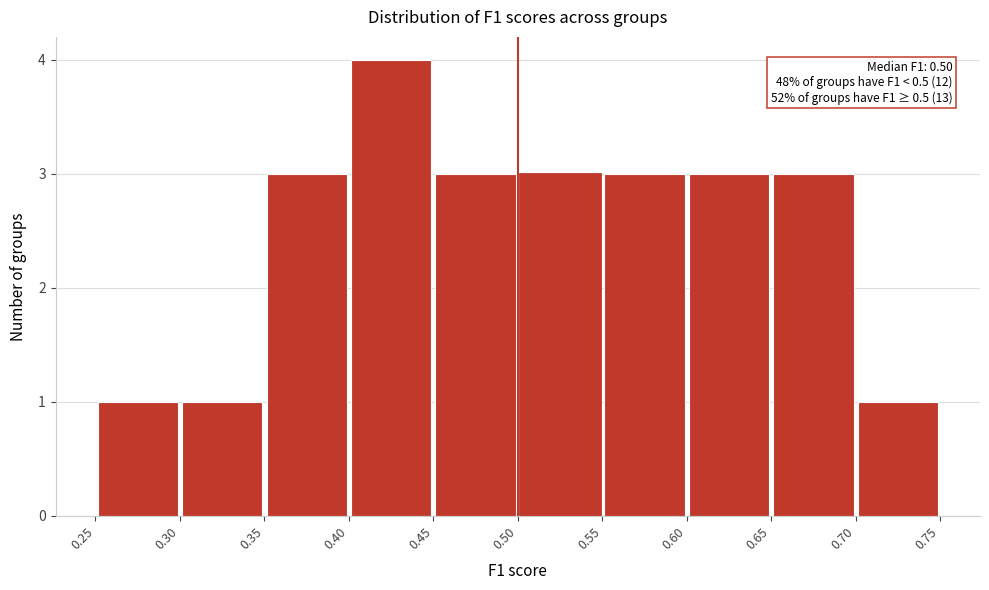

Over which range of the x-axis is the bar tallest?

0.40 to 0.45